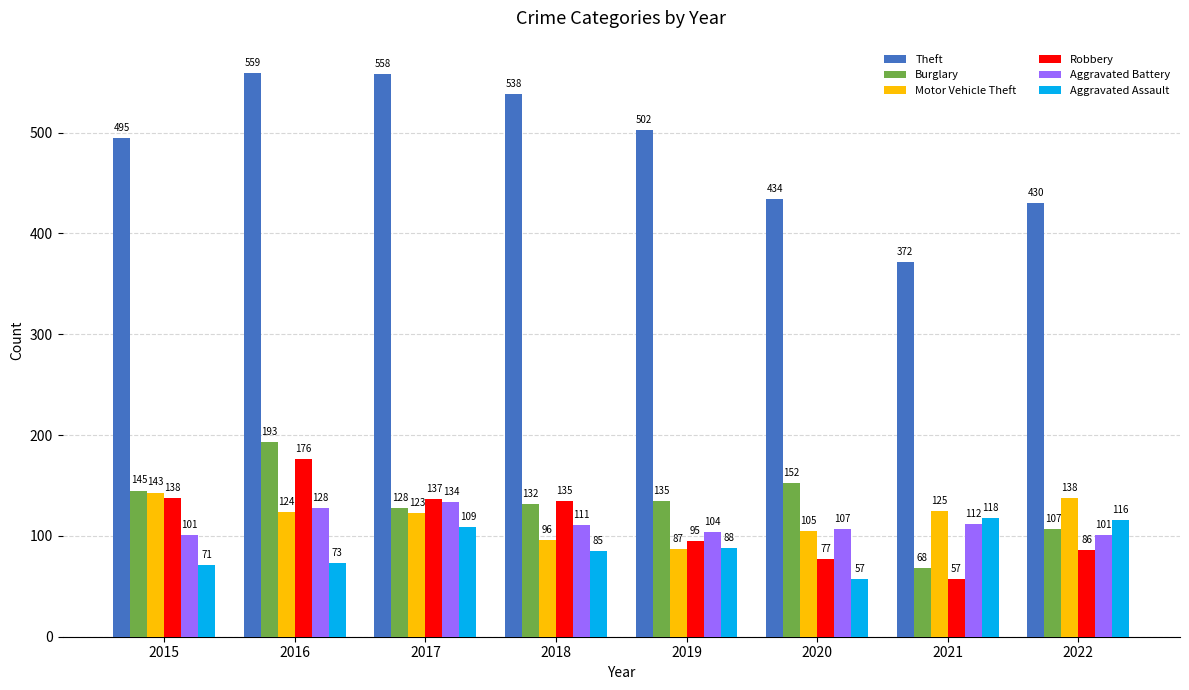

Does the chart contain stacked bars?

No